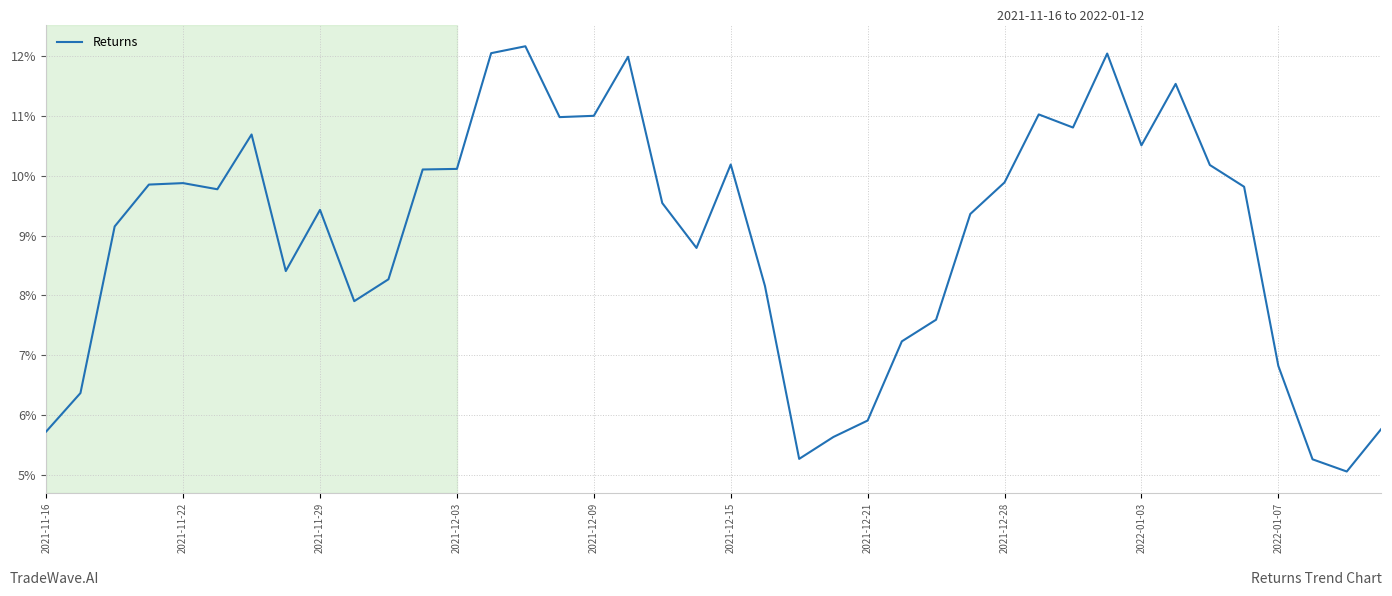

What is the smallest value displayed?

5.1